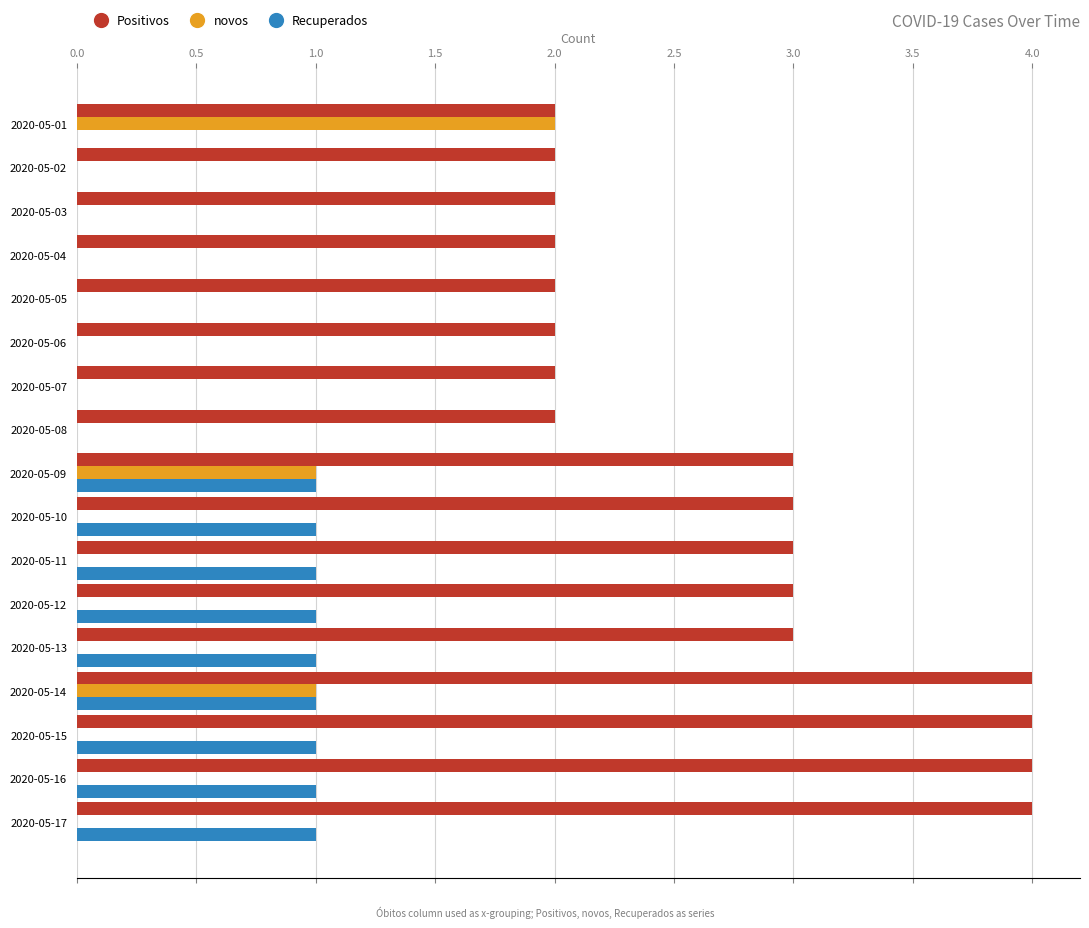

How many categories are shown in the chart?

17